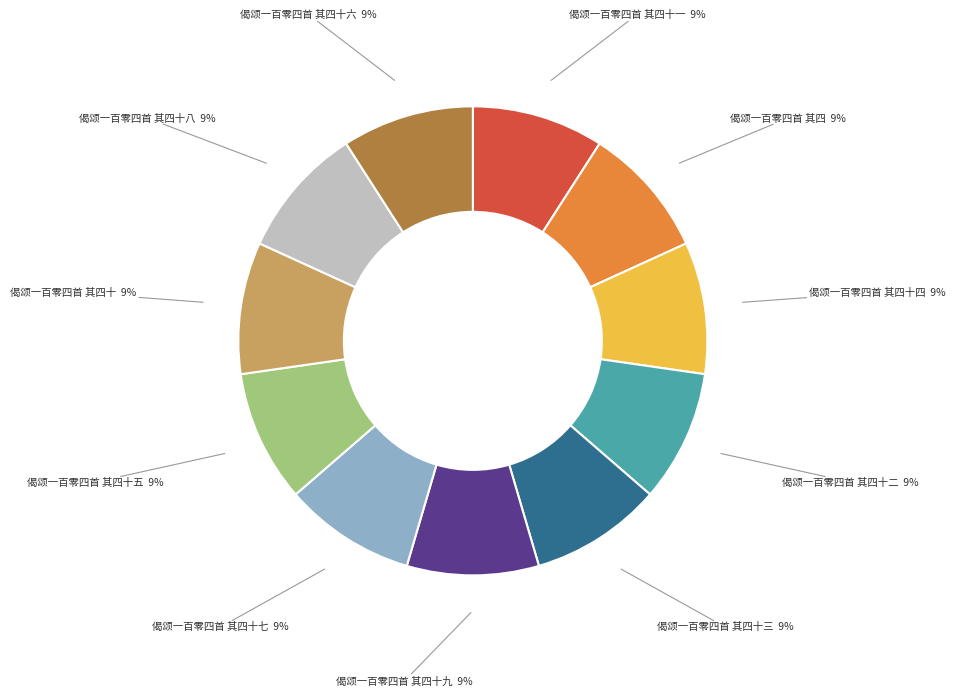

Is there any slice that represents more than half of the pie?

No